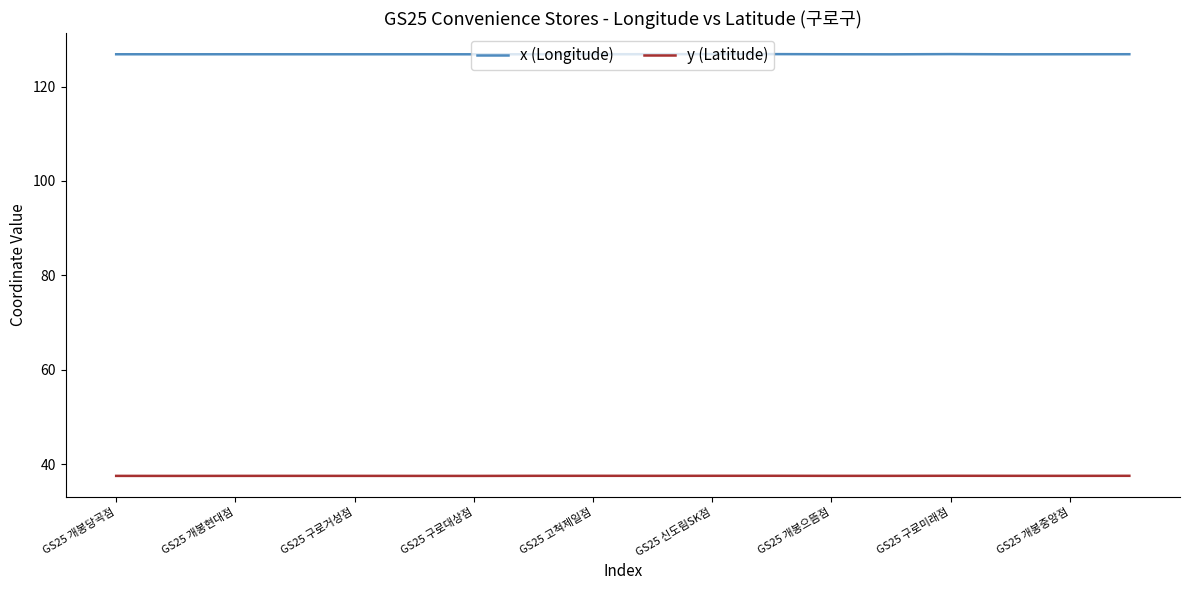

True or false: x (Longitude) and y (Latitude) intersect in this chart.

False